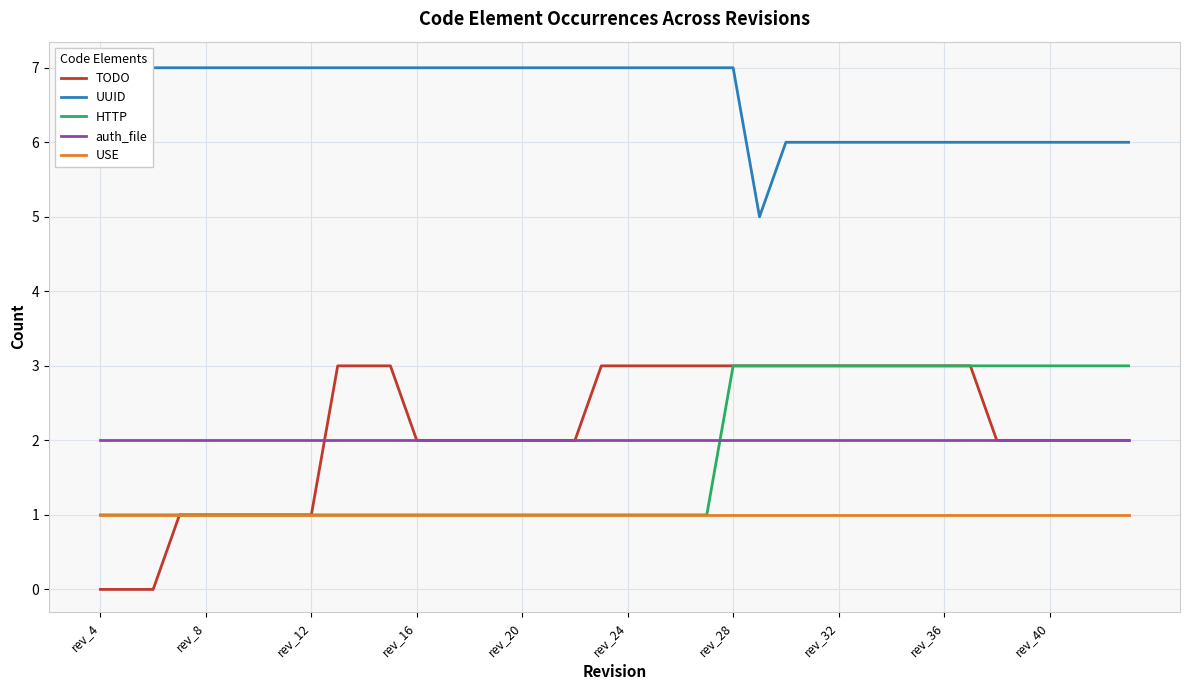

The value of TODO at rev_8 is 1. True or false?

True